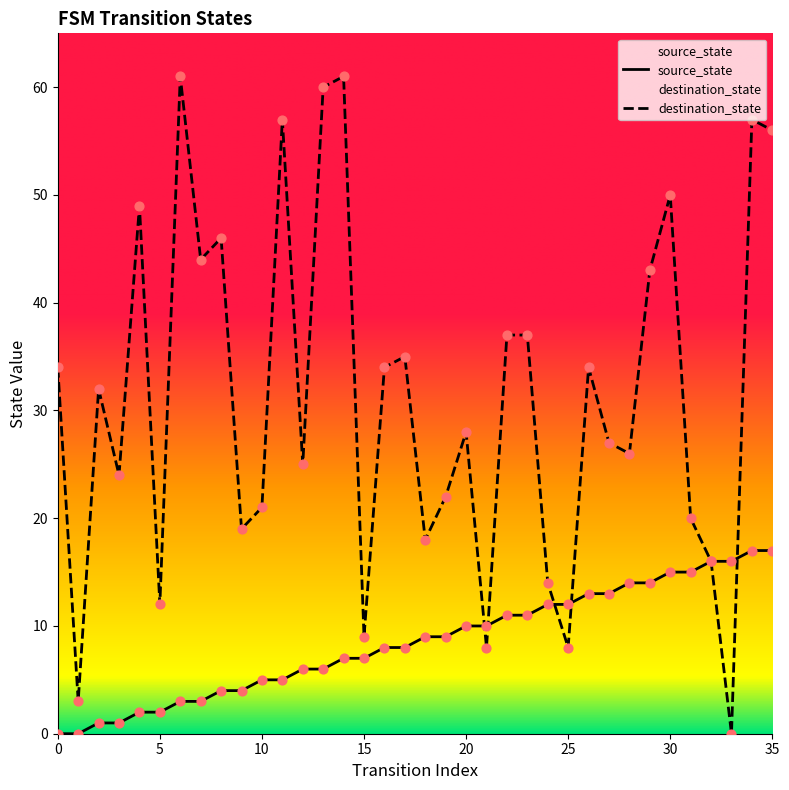

Which series reaches the maximum Y coordinate?

destination_state